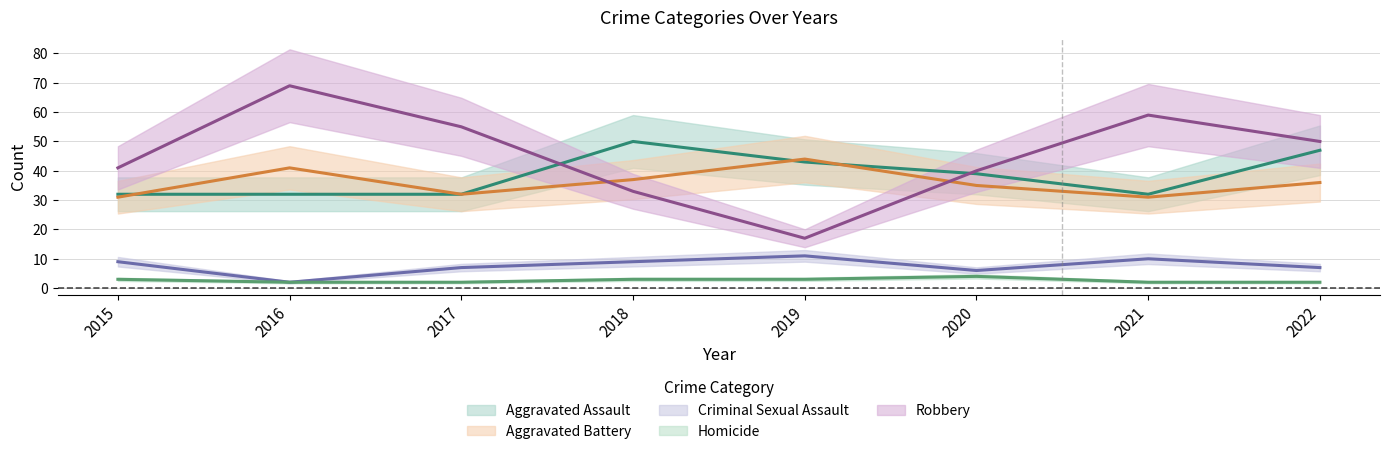

True or false: Aggravated Battery and Robbery intersect in this chart.

True